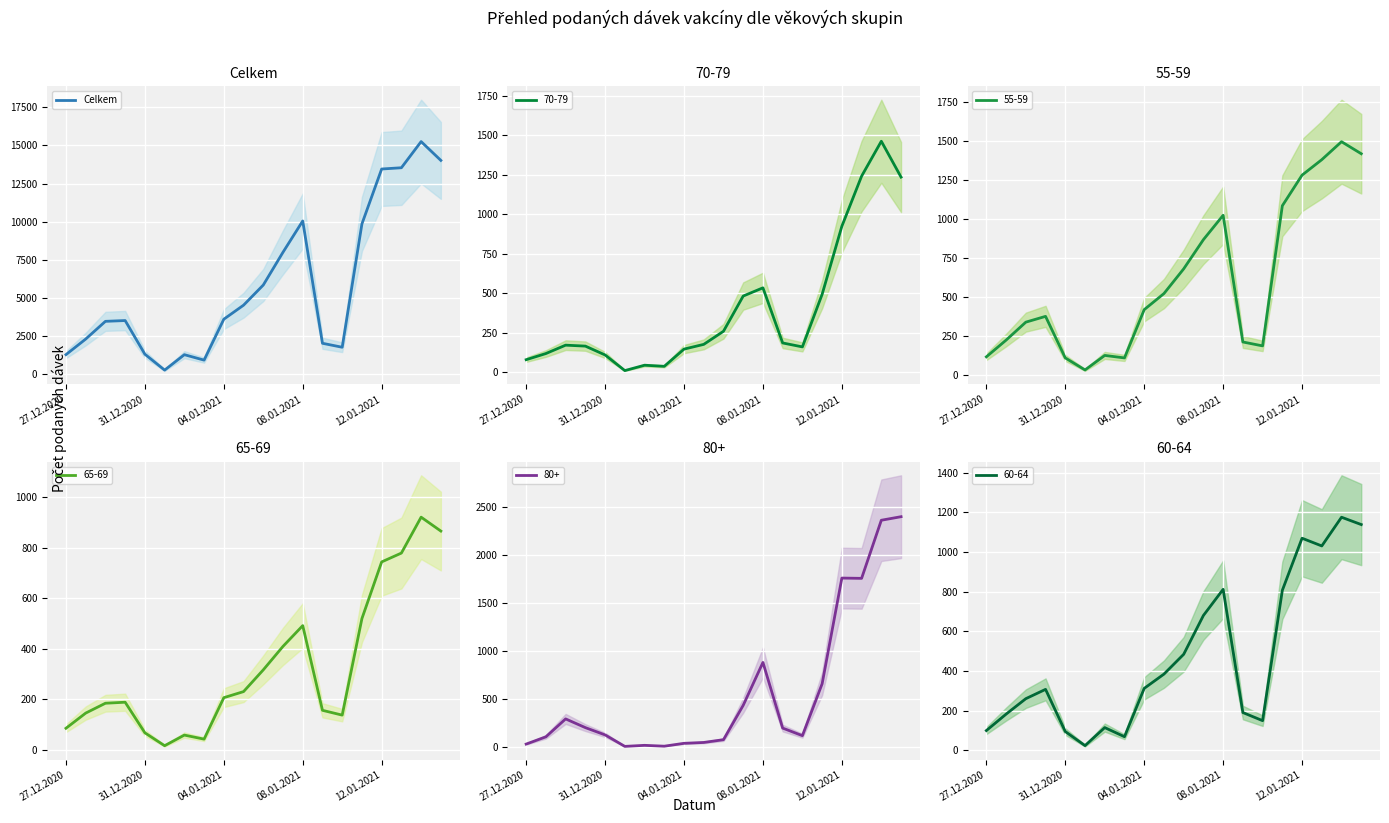

Reading left to right, transcribe all the data shown in this chart.

1284	2306	3467	3519	1312	269	1281	924	3607	4526	5848	7999	10049	2028	1768	9857	13455	13538	15253	14019